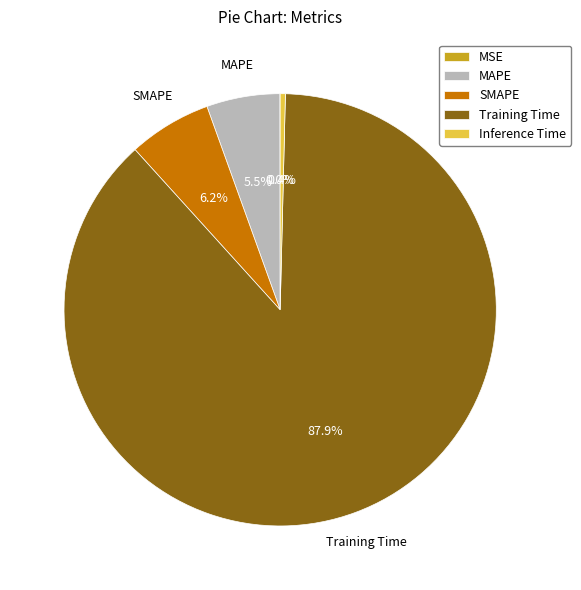

Is there any slice that represents more than half of the pie?

Yes